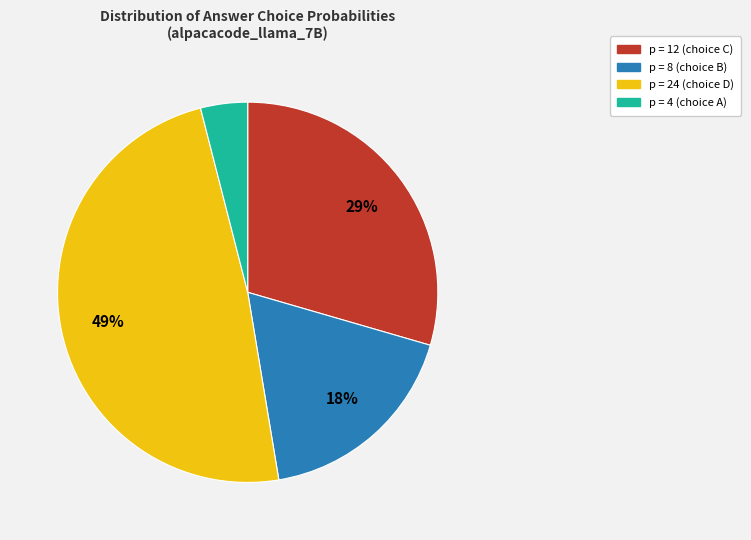

What is the largest slice in the pie chart?

p = 24